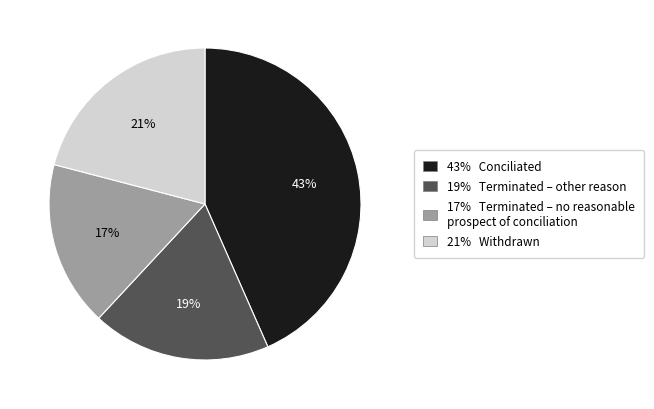

Does 17% Terminated – no reasonable prospect of conciliation represent more than half of the total?

No